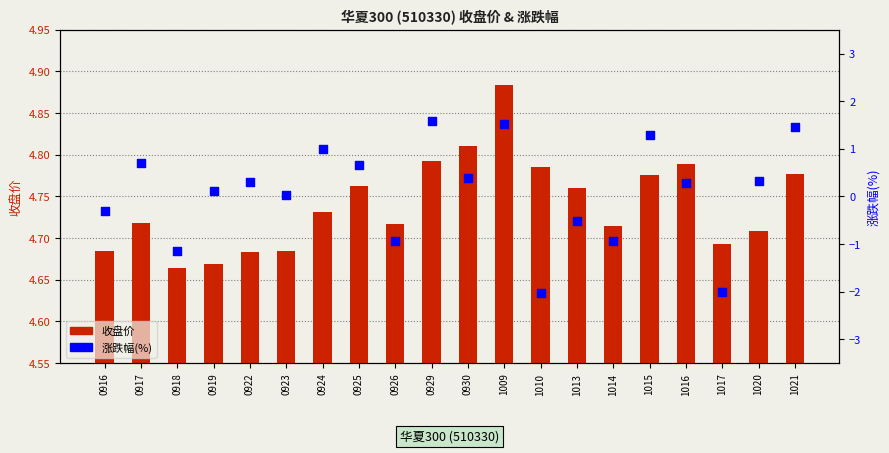

Which series has the largest total across all categories?

收盘价